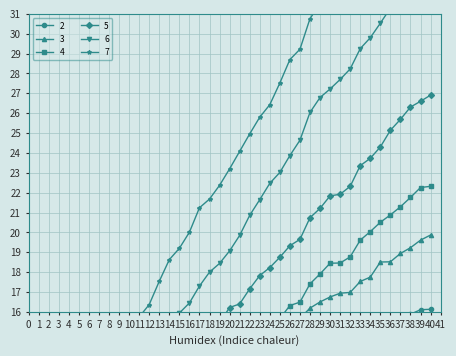

How many data points in 2 are less than 12?

20